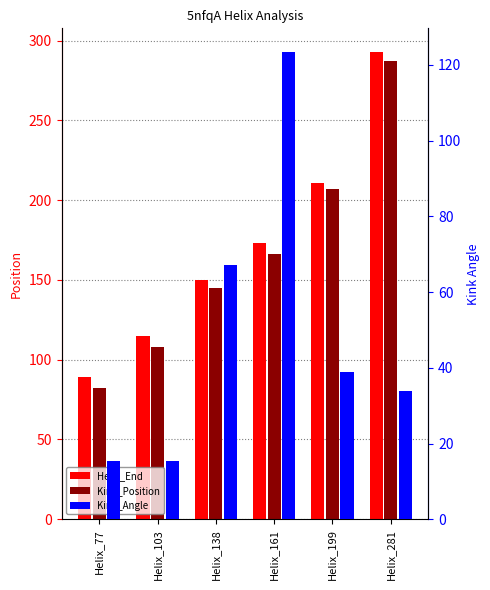

What are all the series names shown in the legend?

Helix_End, Kink_Position, Kink_Angle